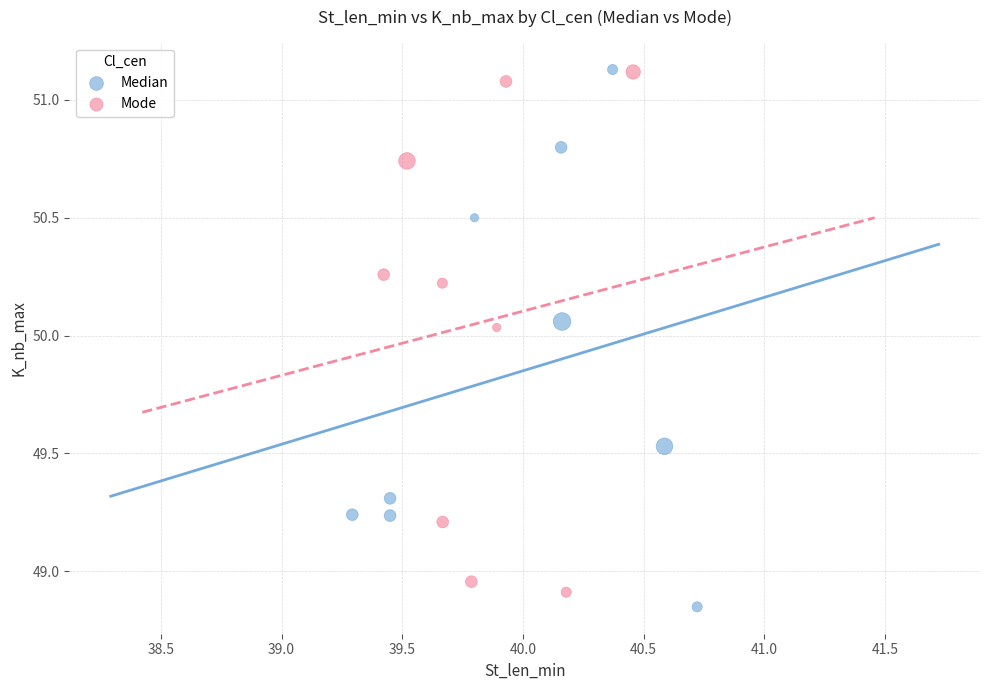

Which series reaches the minimum Y coordinate?

Median